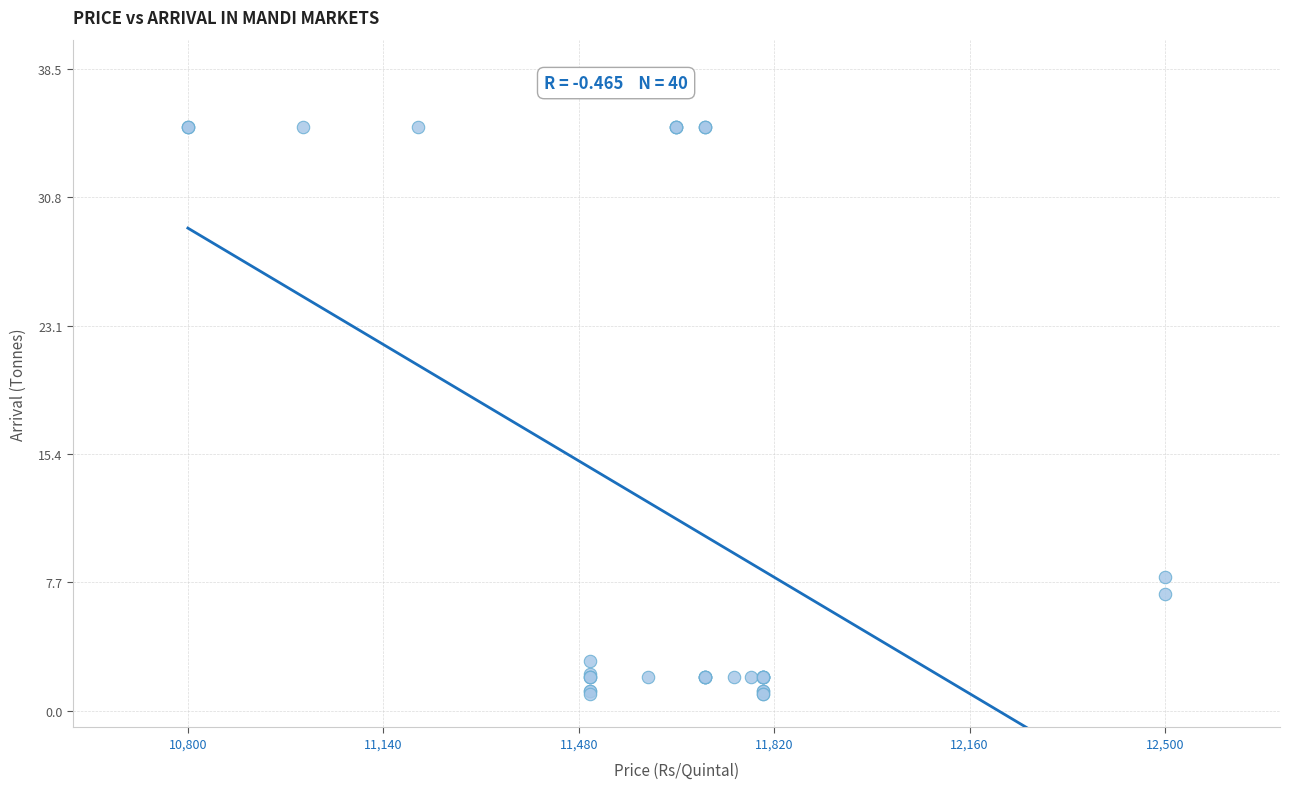

What Y value in the scatter plot is closest to 18?

8.0